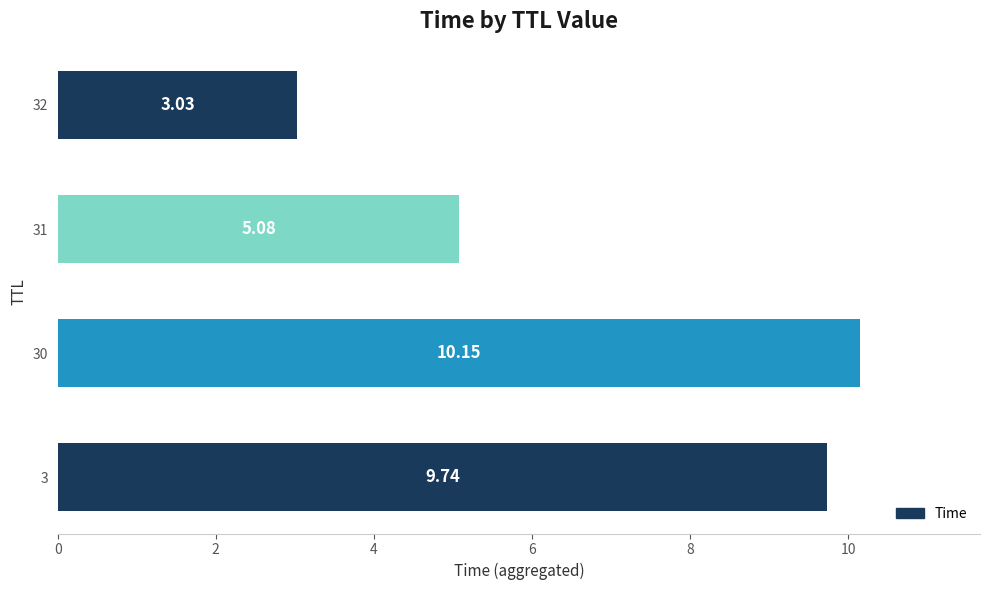

Where is the data nearest to the value 6?

31